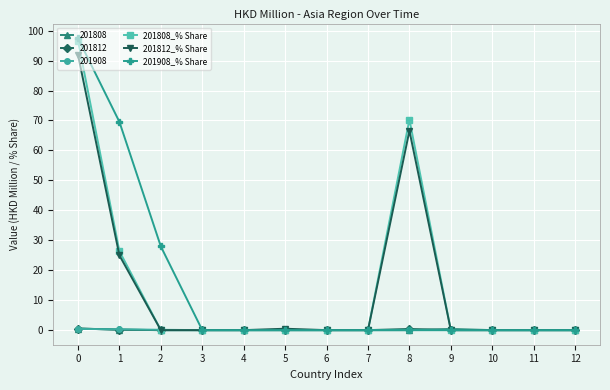

Is it true that 201812 equals 0.0 at 3?

True